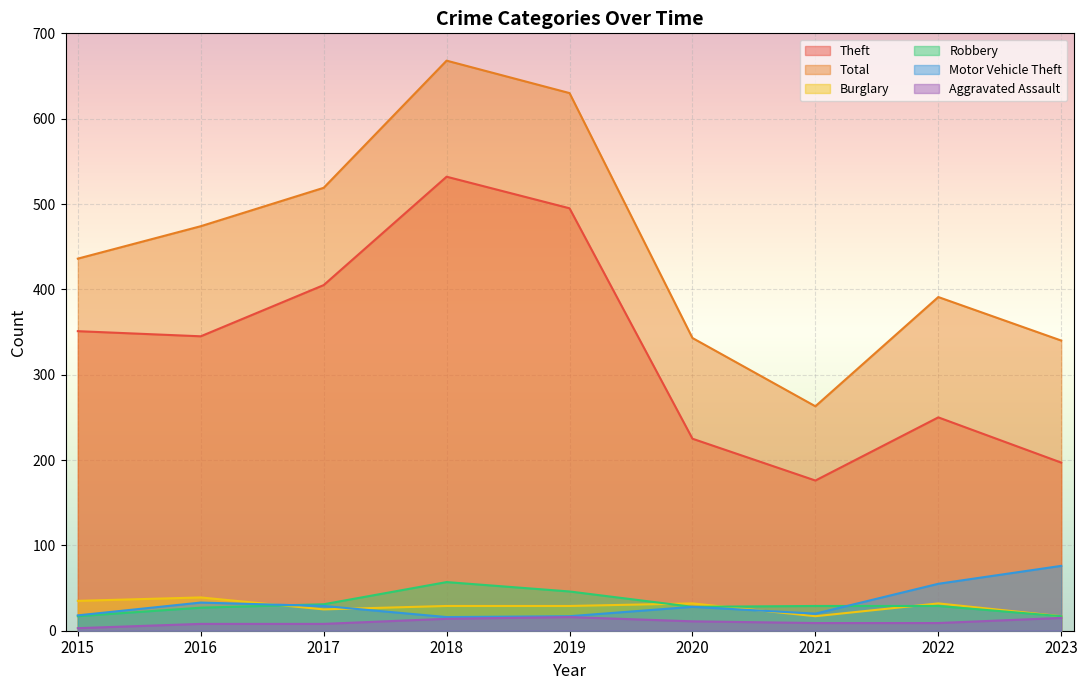

What is the average value of the Robbery series?

31